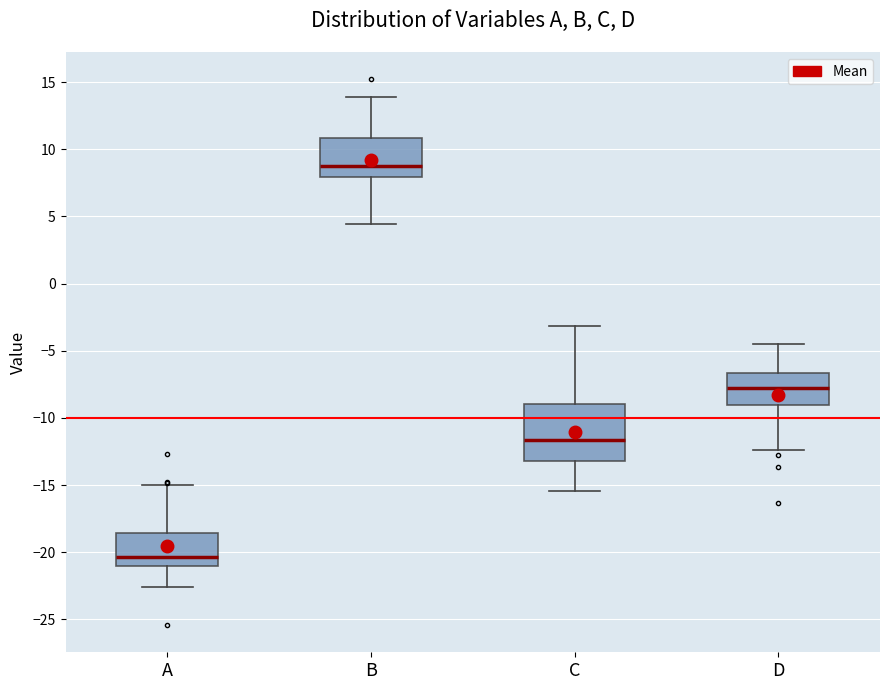

Reading left to right, read every box against the y-axis: the position of its median line, the range the box covers, and the ends of its whiskers. The values are not printed on the chart, so give them approximately, as read against the axis.

A: median -20.5, box -21.0 to -18.5, whiskers -22.5 to -15.0
B: median 9.0, box 8.0 to 11.0, whiskers 4.5 to 14.0
C: median -11.5, box -13.0 to -9.0, whiskers -15.5 to -3.0
D: median -8.0, box -9.0 to -6.5, whiskers -12.5 to -4.5